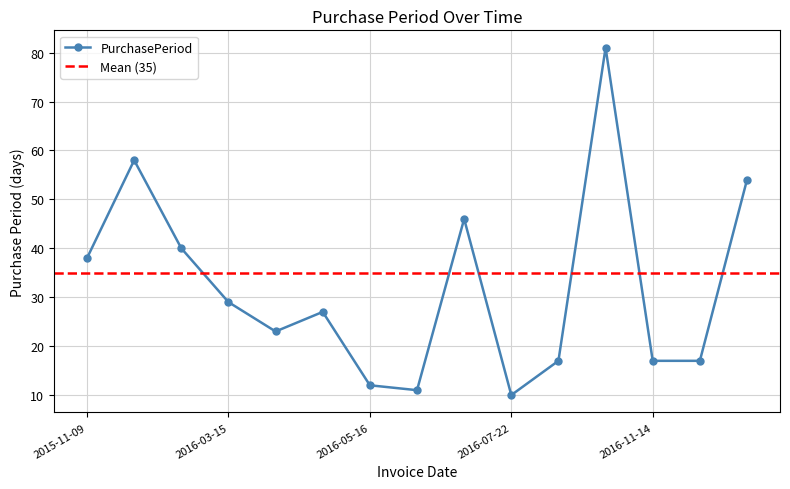

What is the difference between the maximum and minimum values?

71